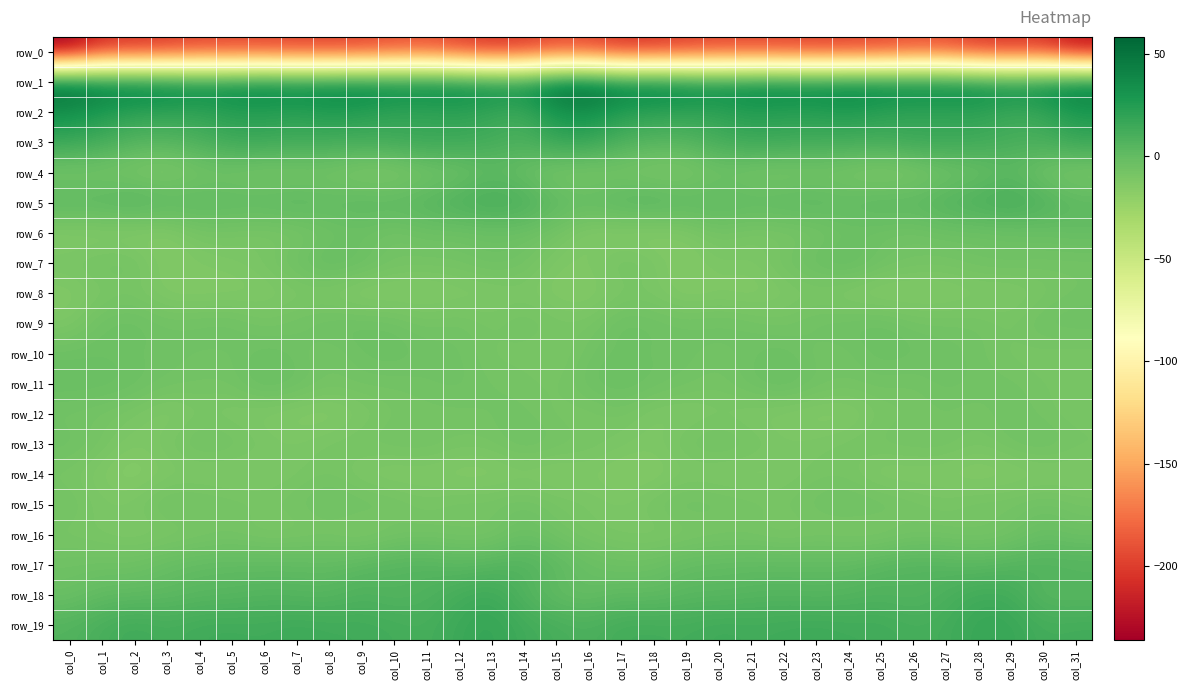

What is the sum of all row_3 values?

405.3